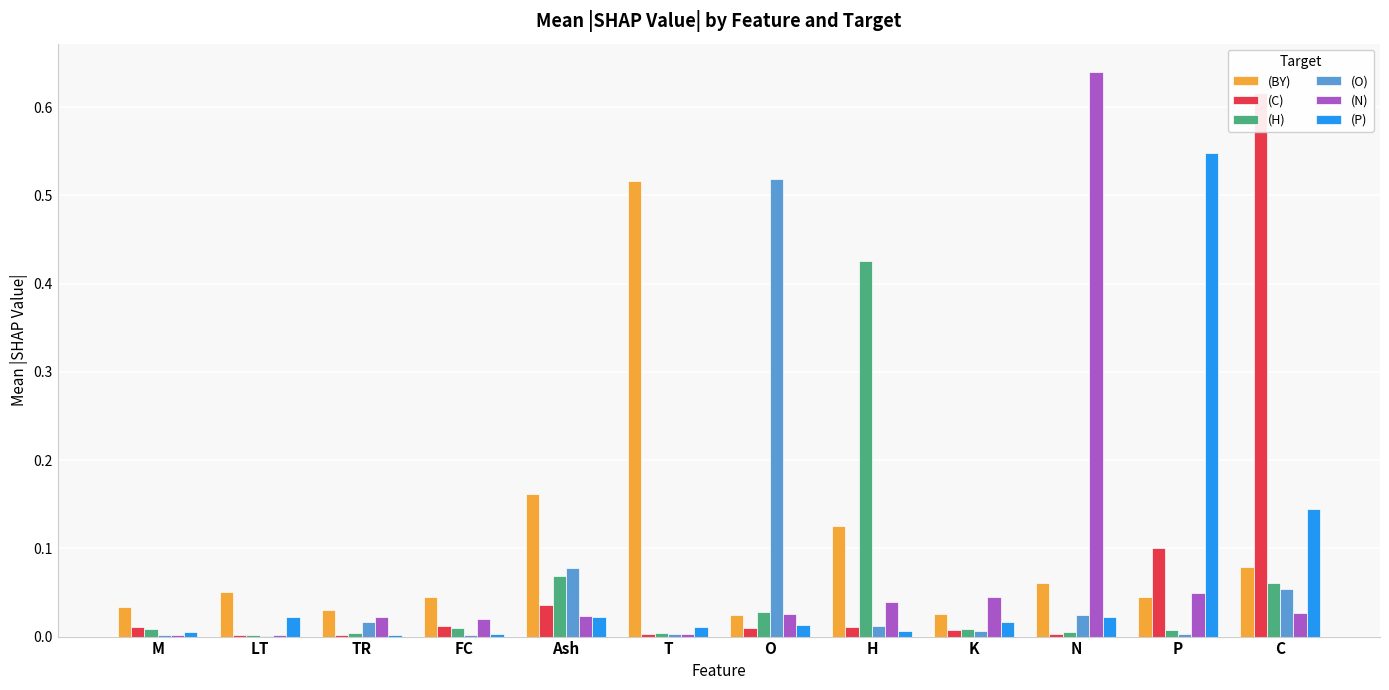

Between TR and LT, which is larger?

LT